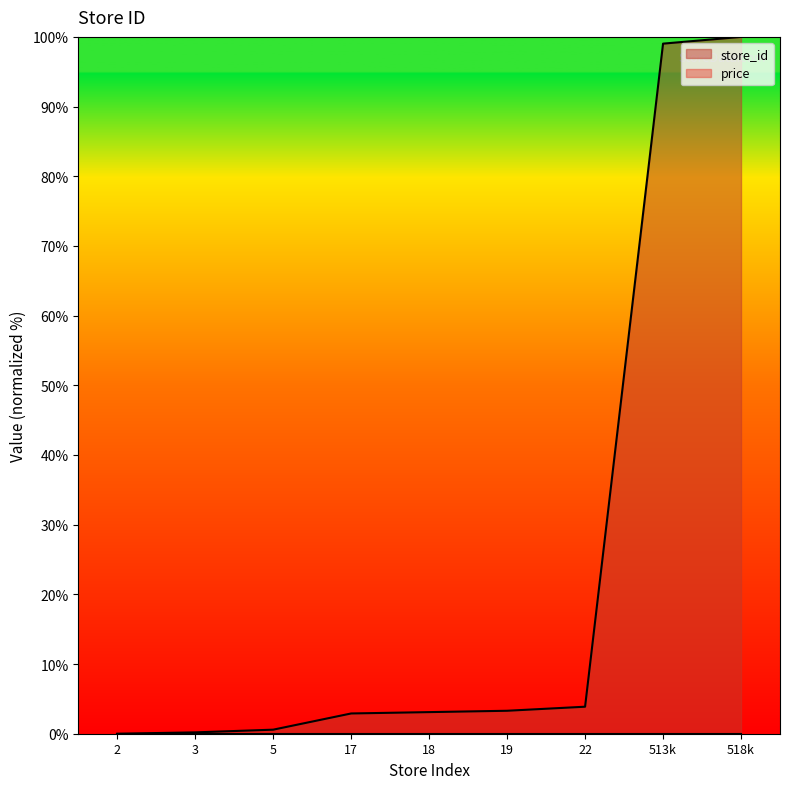

What value does the data have at 3?

0.2